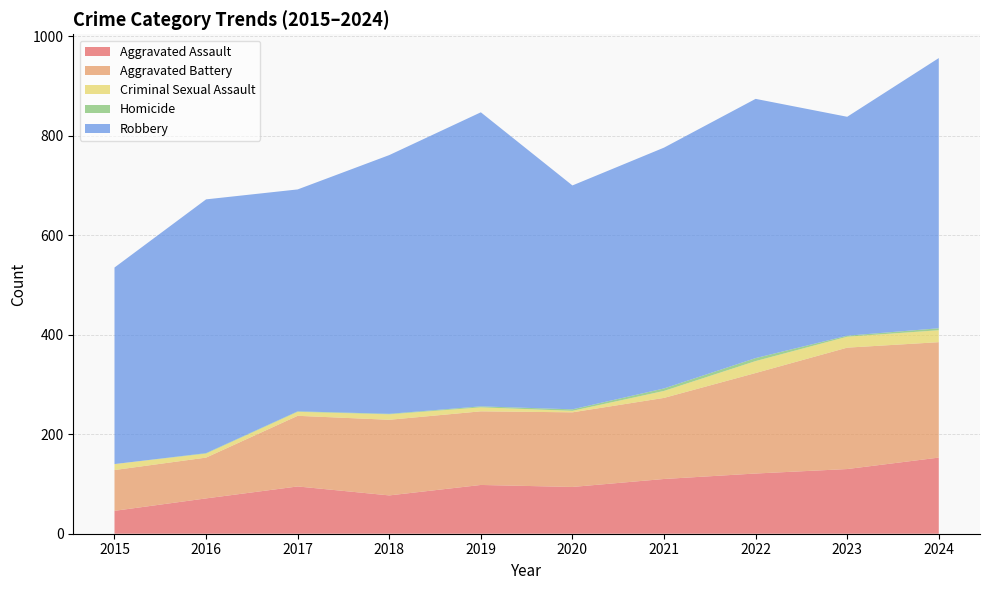

Reading left to right, what are all the values shown in this chart?

Aggravated Assault: 2015=46	2016=71	2017=95	2018=77	2019=98	2020=94	2021=110	2022=121	2023=130	2024=153
Aggravated Battery: 2015=82	2016=82	2017=142	2018=152	2019=148	2020=150	2021=163	2022=202	2023=244	2024=232
Criminal Sexual Assault: 2015=12	2016=8	2017=8	2018=11	2019=8	2020=3	2021=14	2022=24	2023=22	2024=24
Homicide: 2015=0	2016=1	2017=1	2018=1	2019=2	2020=3	2021=5	2022=6	2023=2	2024=4
Robbery: 2015=395	2016=510	2017=446	2018=520	2019=591	2020=450	2021=484	2022=521	2023=440	2024=543